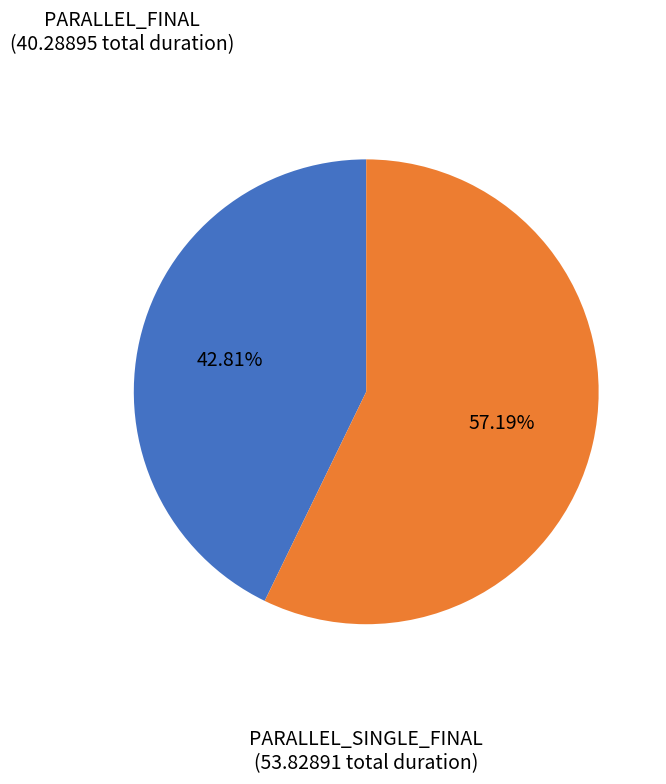

Is the sum of PARALLEL_SINGLE_FINAL and PARALLEL_FINAL greater than half?

Yes